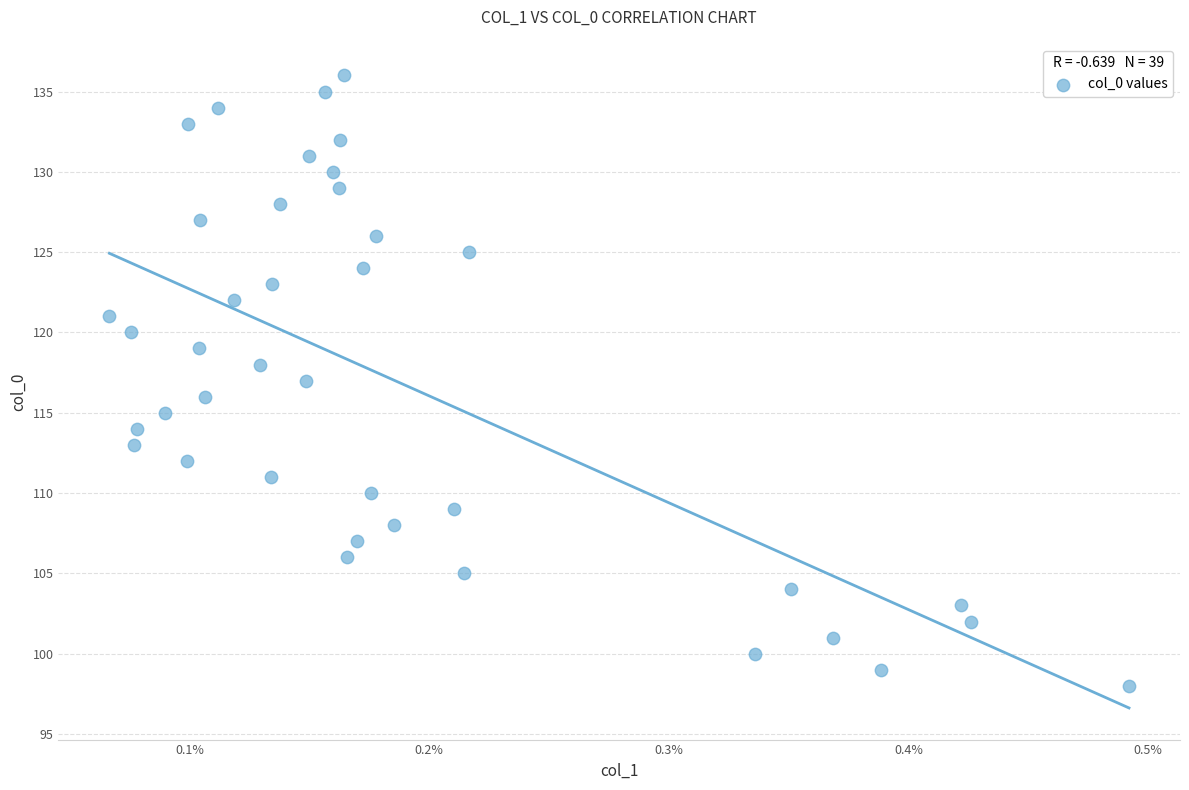

What is the range of Y values (max minus min)?

38